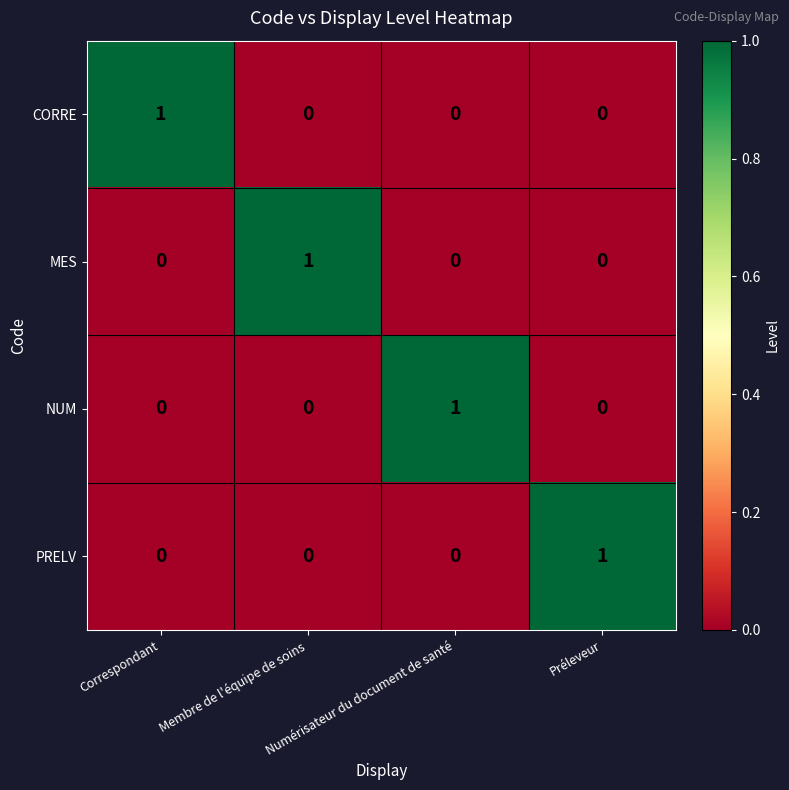

True or false: MES has a value of 1 at Correspondant.

False